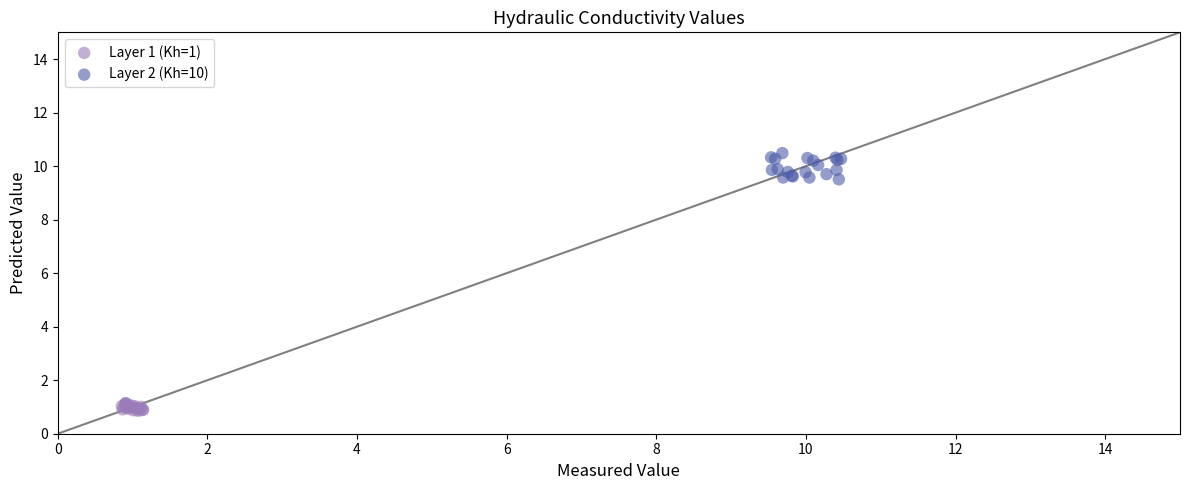

Which series has the largest Y range (max minus min)?

Layer 2 (Kh=10)